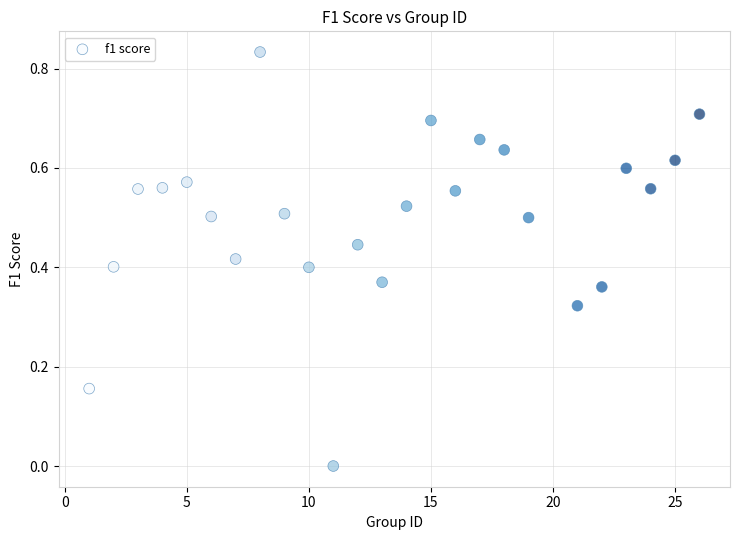

What is the range of X values (max minus min)?

25.0